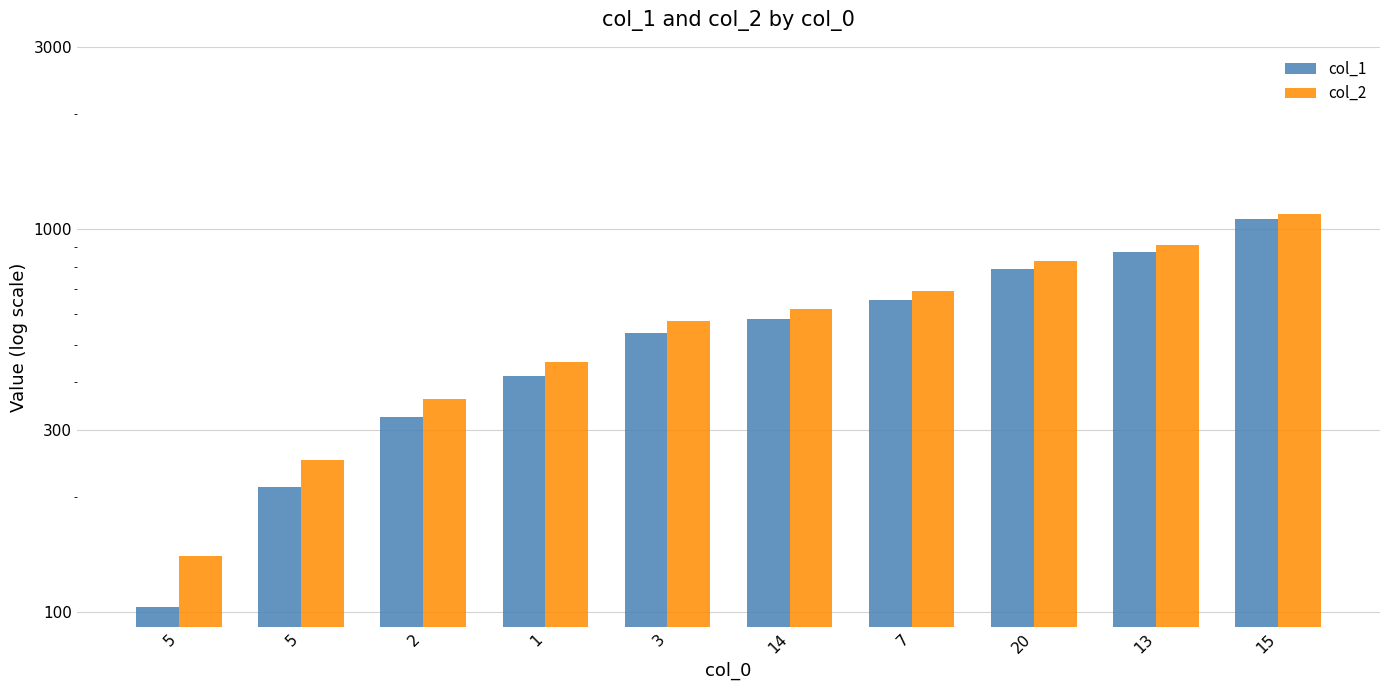

What is the label of the 8th bar from the left?

20